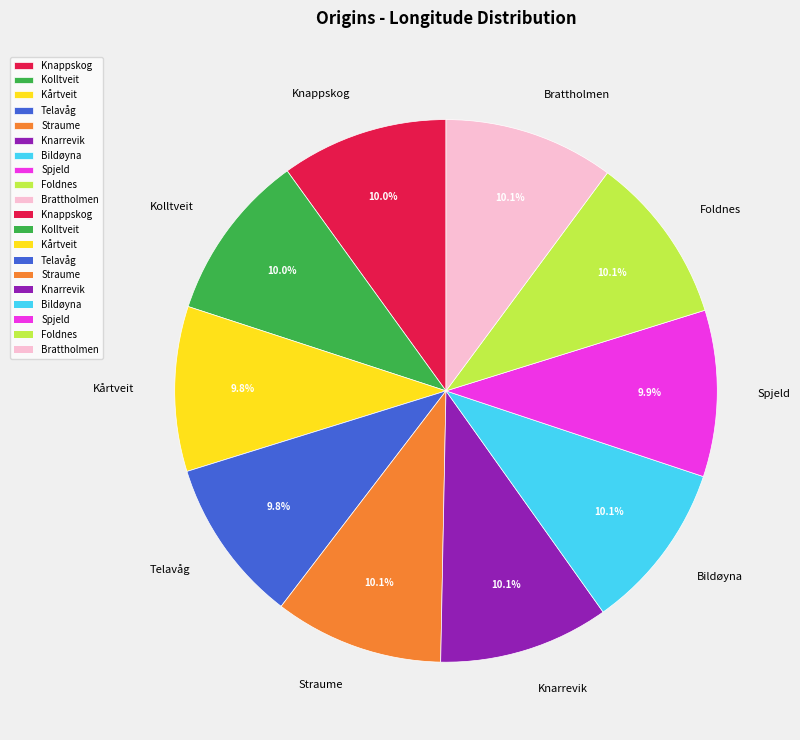

What is the ratio of the value at Foldnes to the value at Brattholmen?

1.0